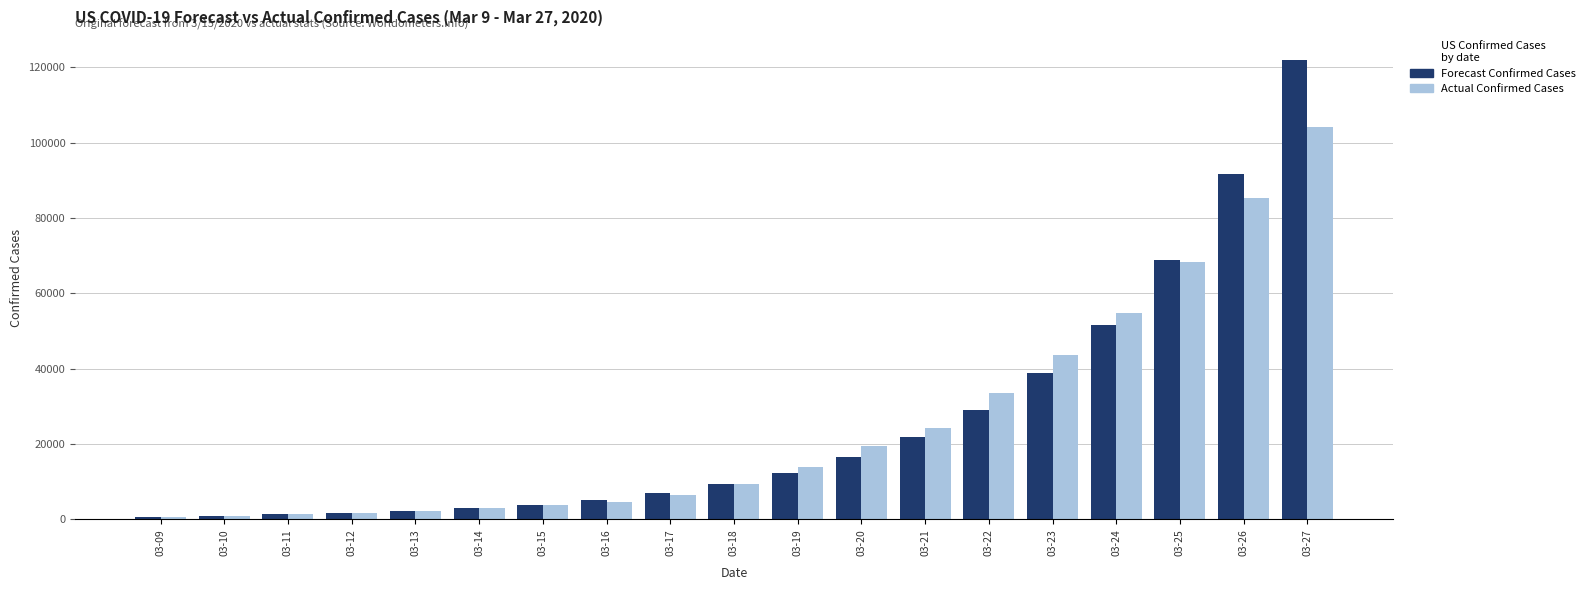

What is the approximate value of Forecast Confirmed Cases at 03-22, to the nearest 100?

29100